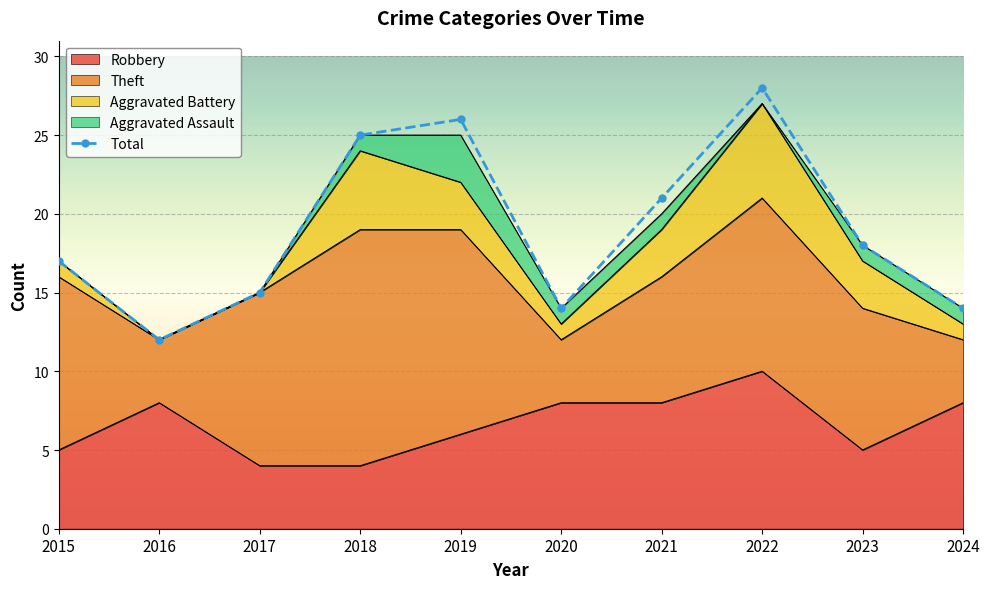

At which category does the chart reach its peak across all series?

2022